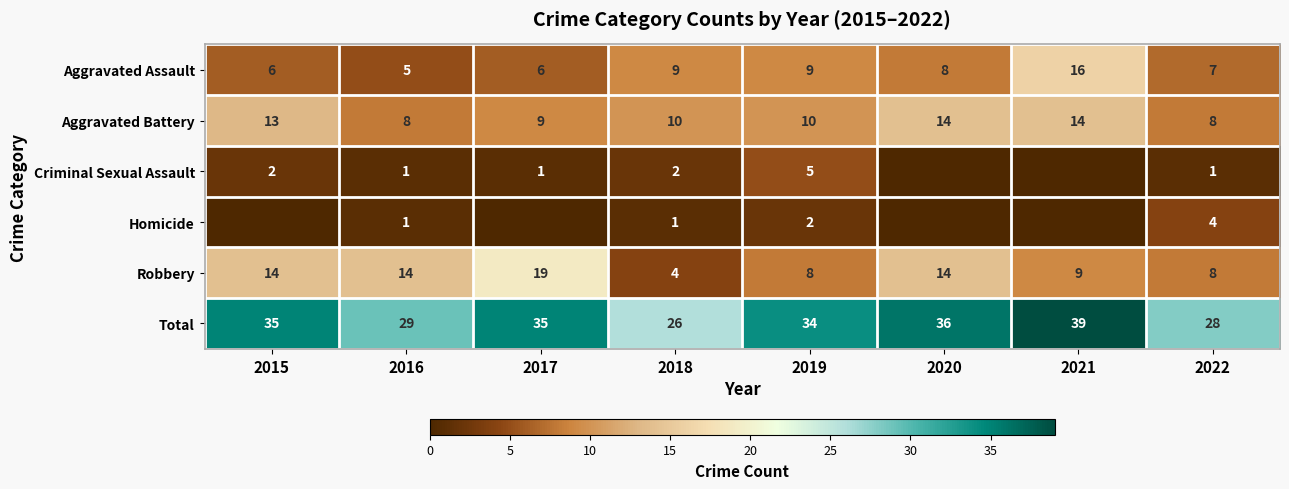

Is the value of Aggravated Battery at 2022 greater than the value of Aggravated Assault at 2016?

Yes